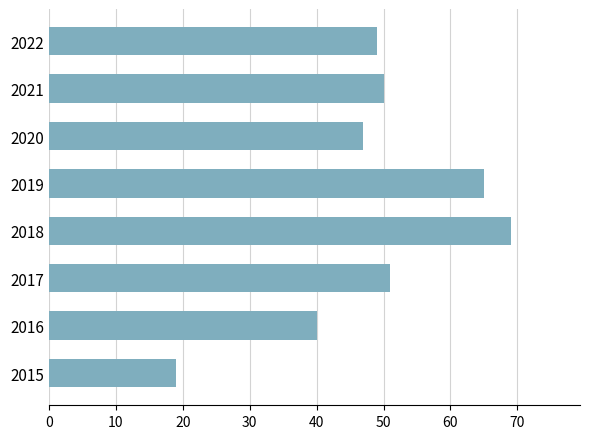

The value at 2018 is 69. True or false?

True